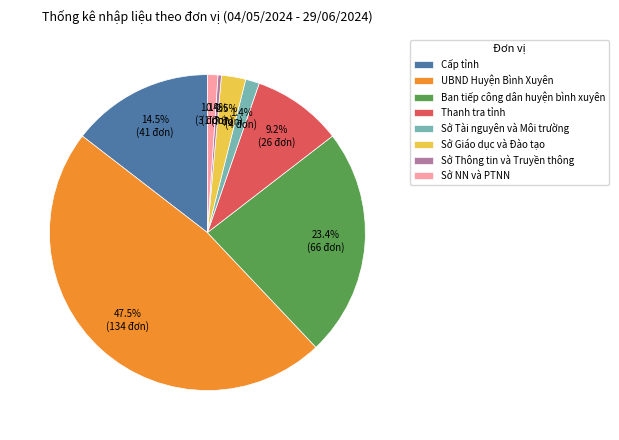

What is the smallest slice in the pie chart?

Sở Thông tin và Truyền thông